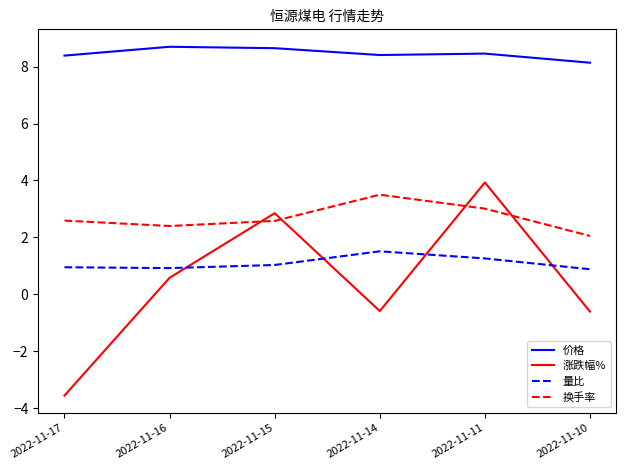

How many 价格 values are between 8 and 9?

6